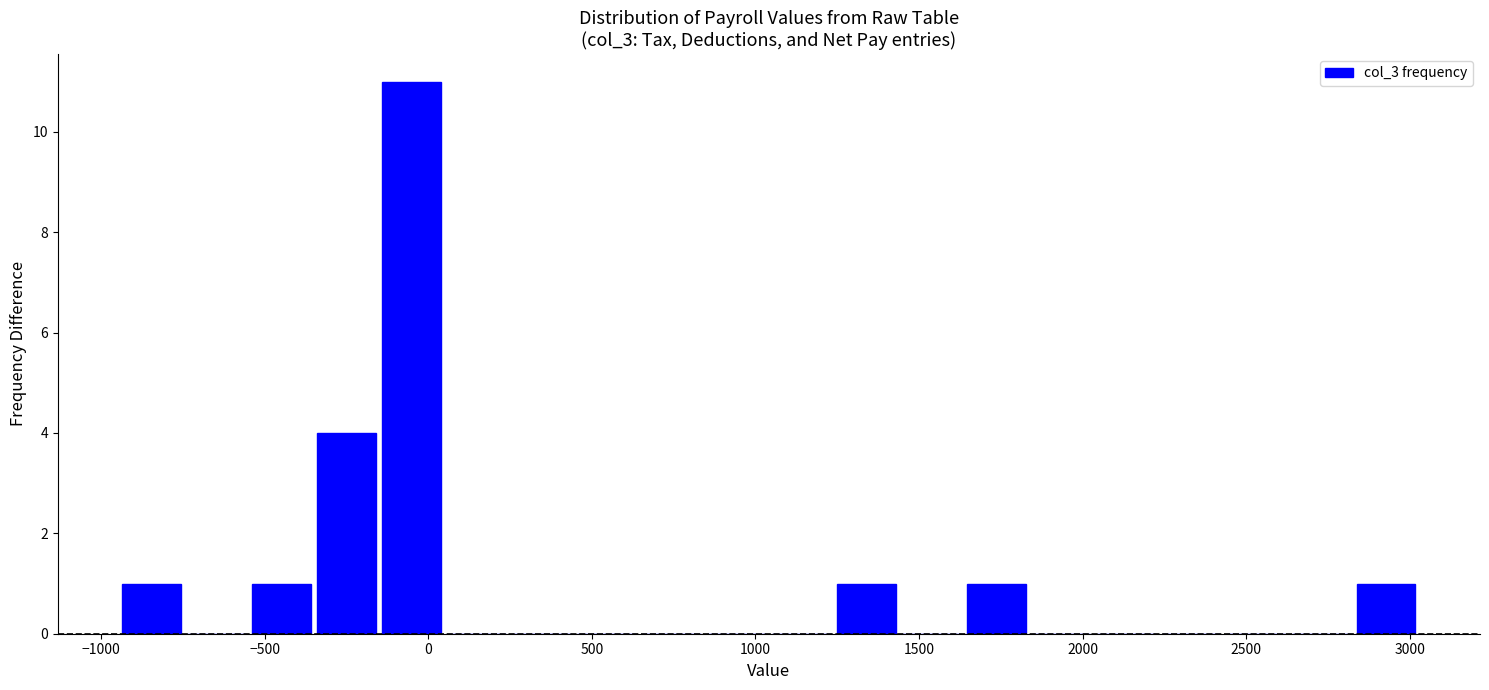

Read against the x-axis, roughly where is the centre of the tallest bar?

-50